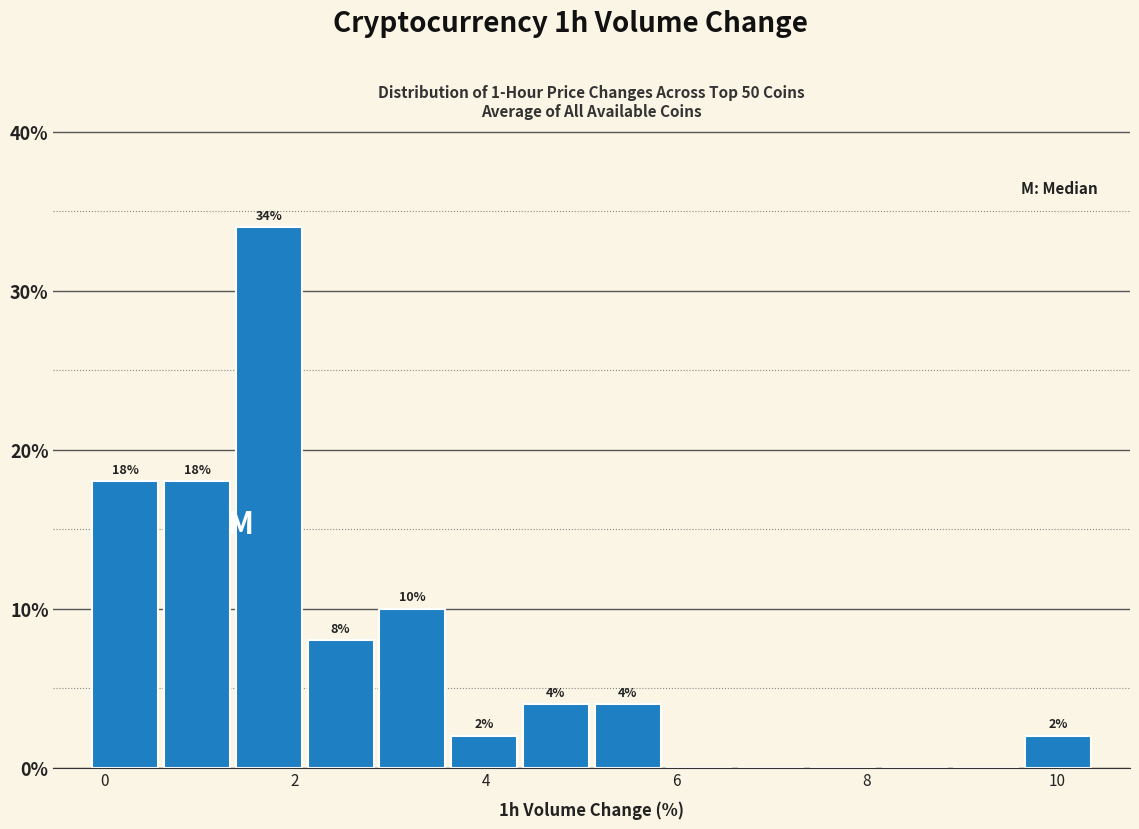

Read against the x-axis, roughly where is the centre of the tallest bar?

1.8